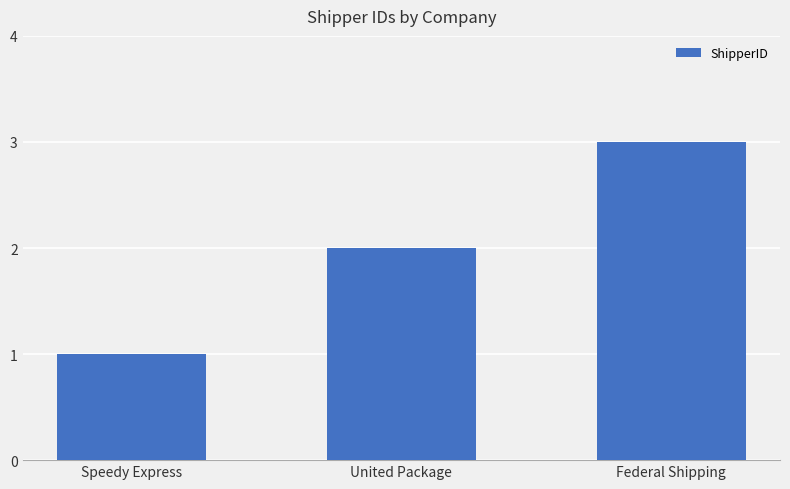

Between United Package and Speedy Express, which is larger?

United Package